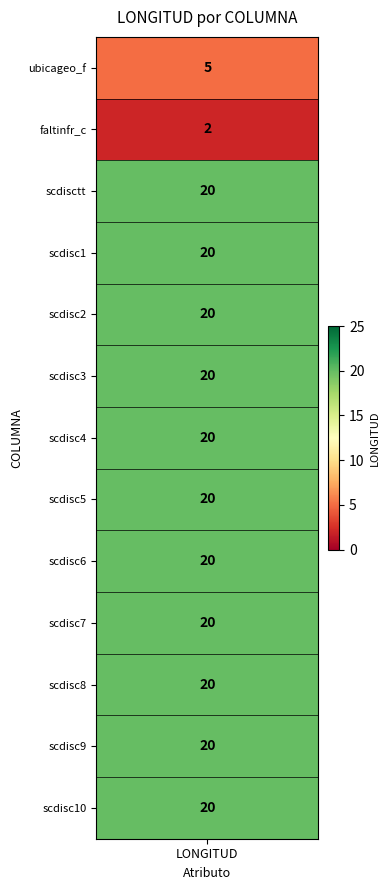

What is the difference between the values at ubicageo_f and scdisctt?

15